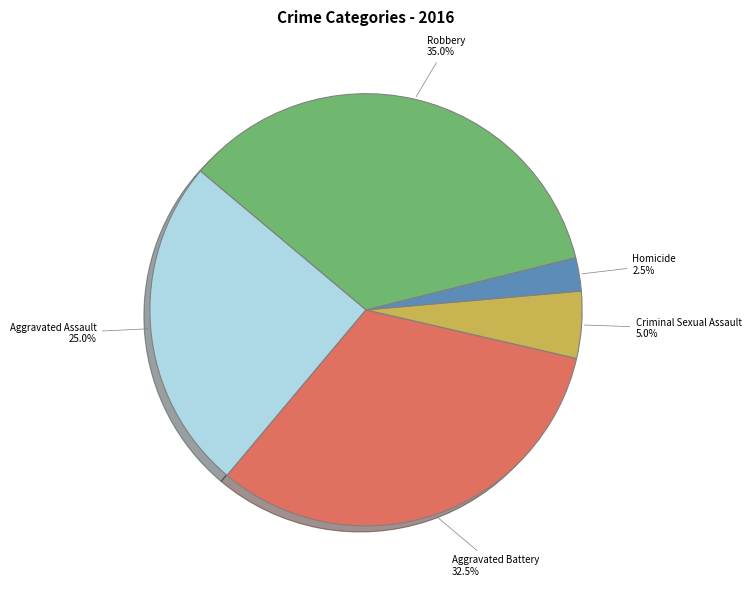

What portion of the pie excludes Aggravated Assault?

75.0%